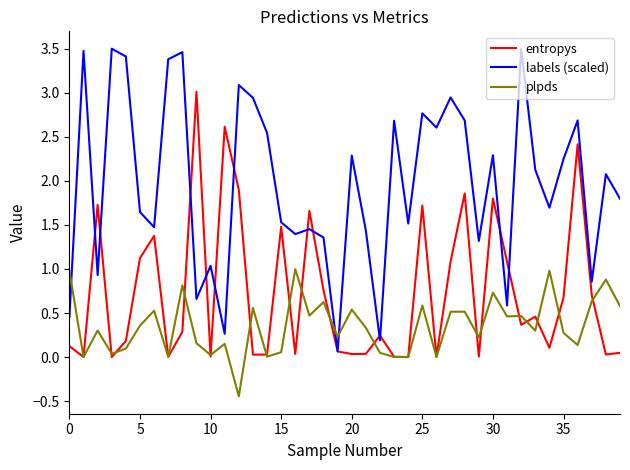

How many distinct data groups are displayed?

3